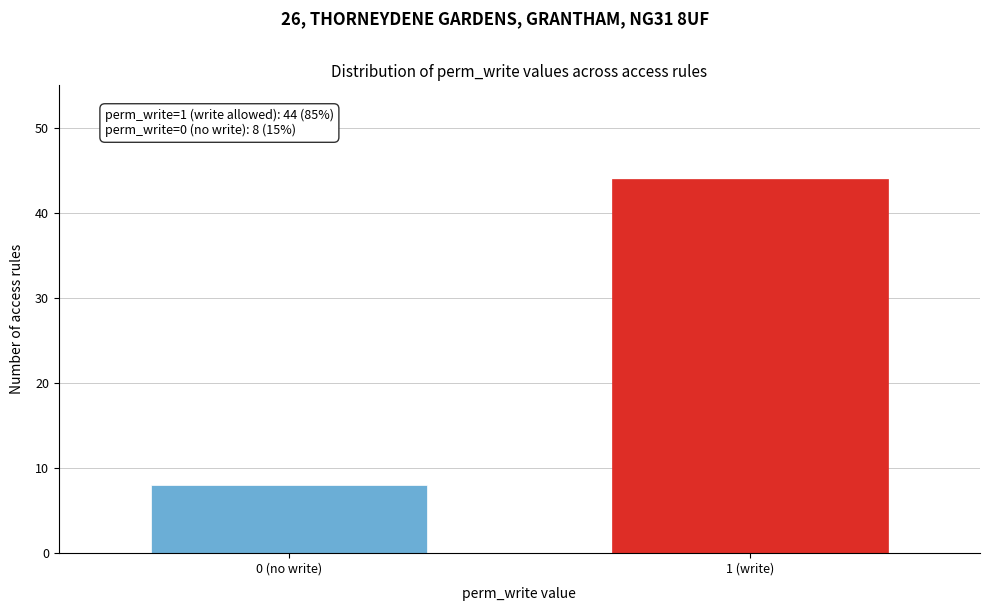

Reading left to right, what are all the values shown in this chart?

8	44